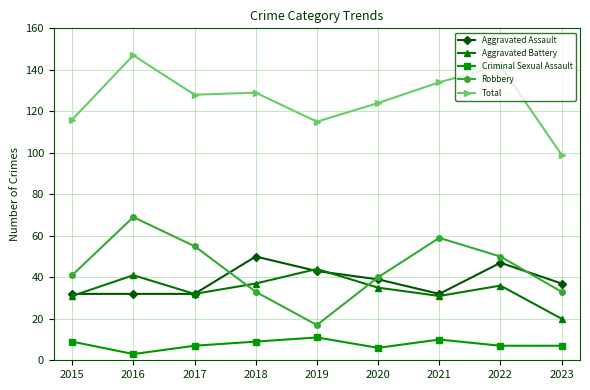

Read the Criminal Sexual Assault value at 2019.

11